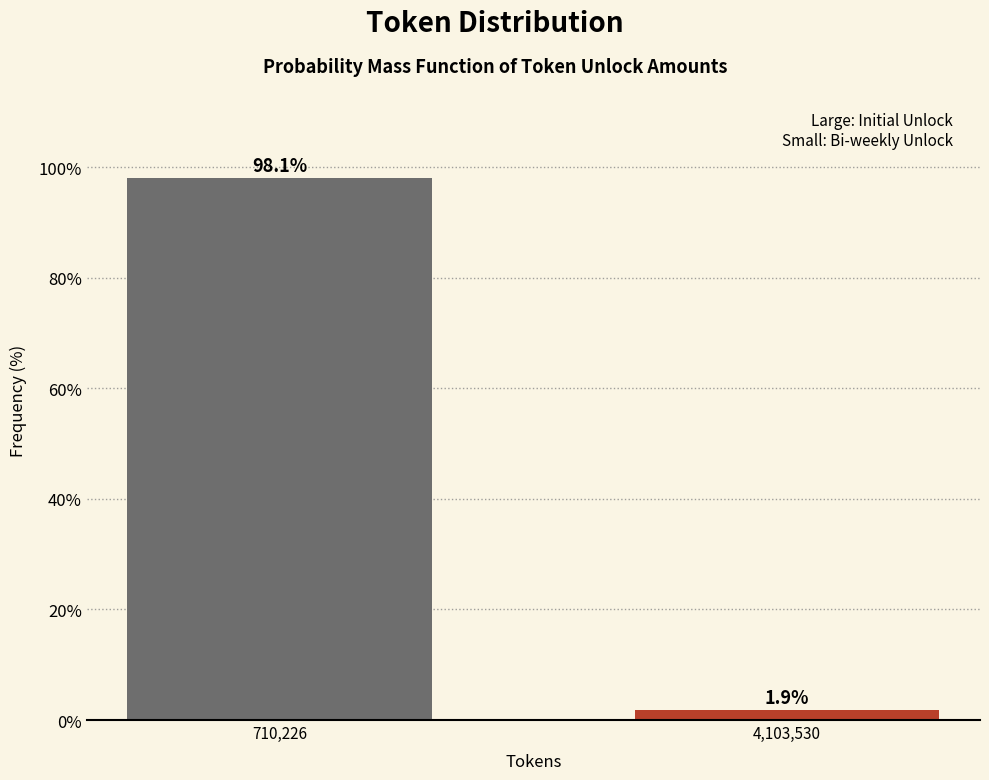

Reading left to right, list all the values displayed in this chart.

710,226=98.1	4,103,530=1.9